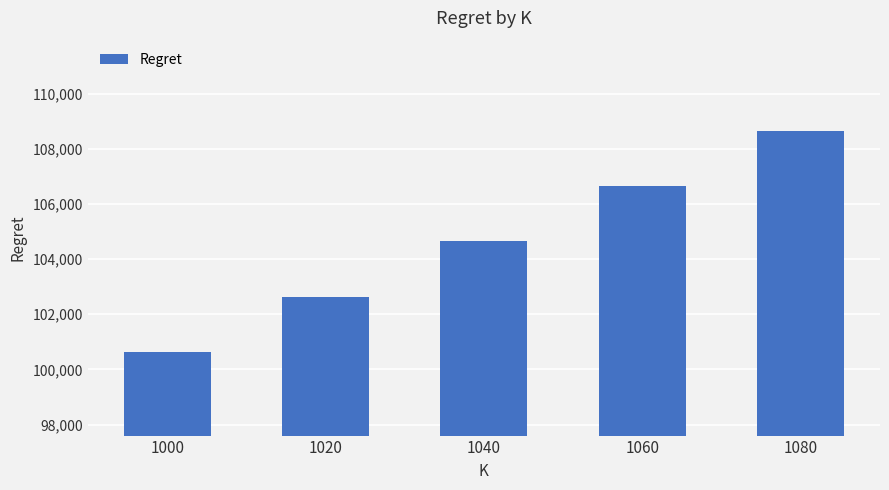

Reading right to left, what are all the values shown in this chart?

108663.5	106653.8	104639.2	102632.0	100616.5